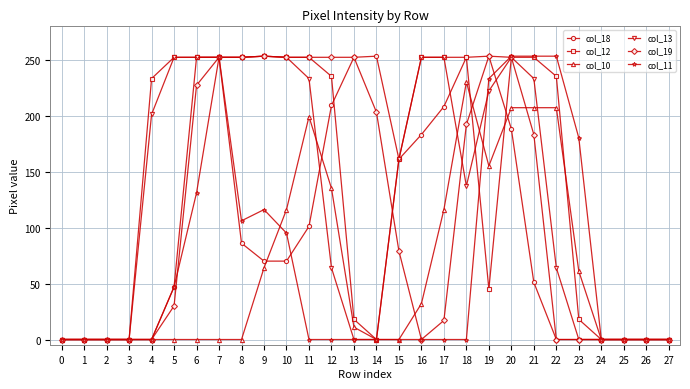

Which series has the largest total across all categories?

col_12